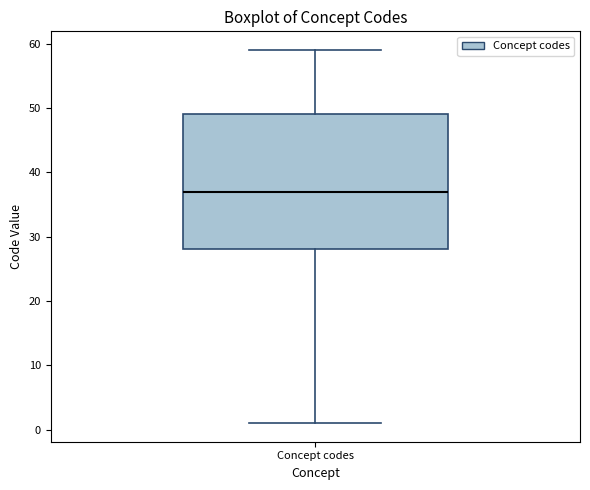

Transcribe this box plot: give where the median line is, the range the box spans, and where the two whiskers end, as read against the y-axis. The values are not printed on the chart, so give them approximately, as read against the axis.

median 37, box 28 to 49, whiskers 1 to 59